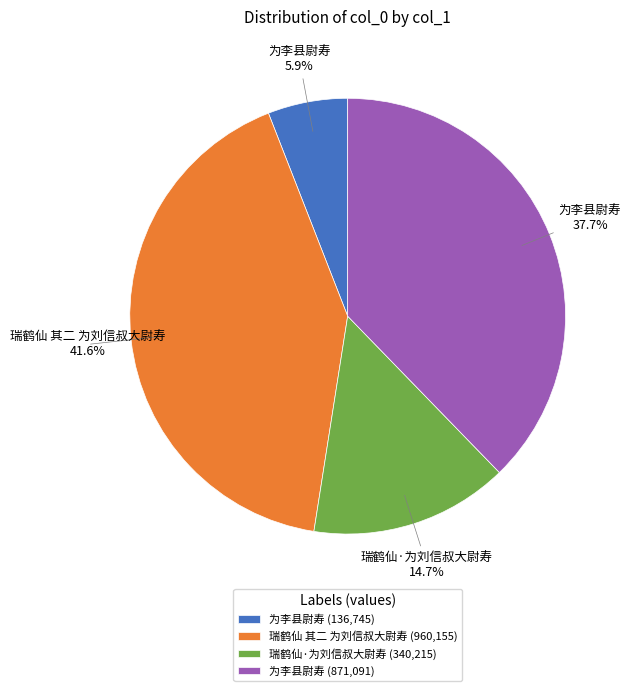

Does any single category account for the majority?

No